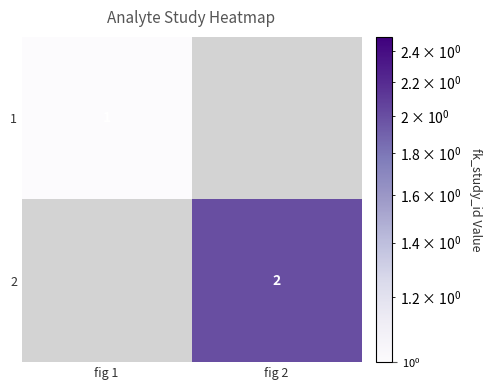

Is it true that 2 equals 4 at fig 2?

False